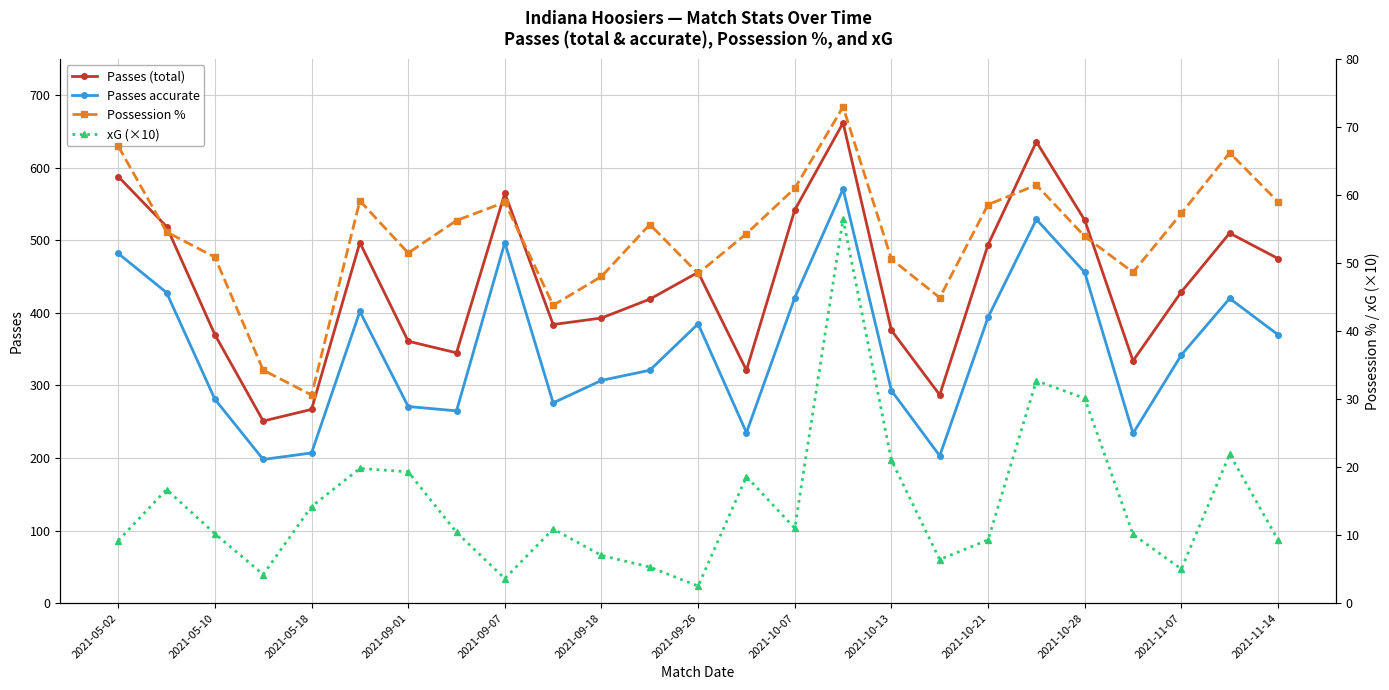

True or false: Possession % has more than 1 points higher than both neighbors.

True